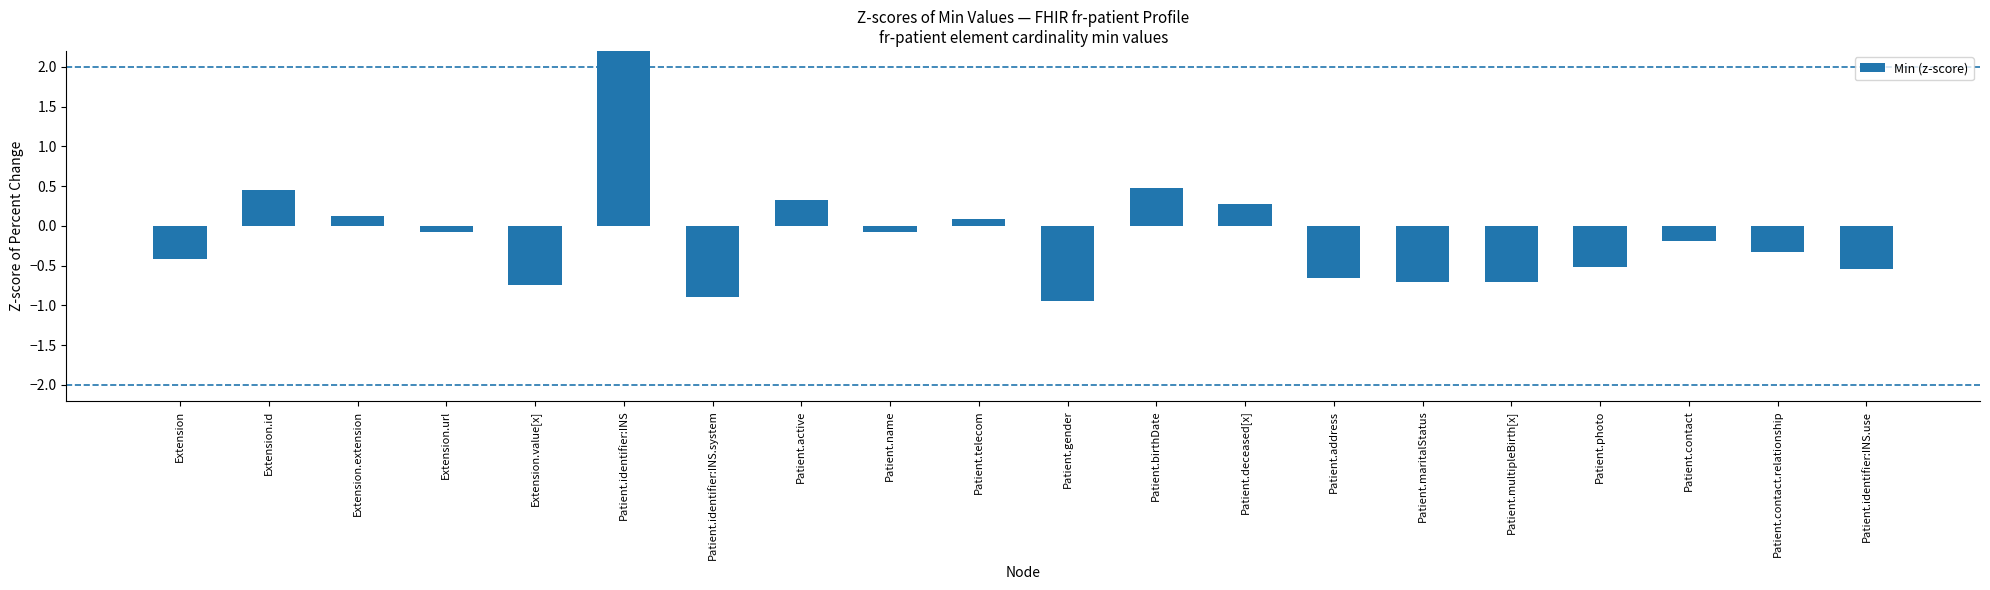

What is the difference between the values at Patient.identifier:INS.use and Patient.gender?

0.4